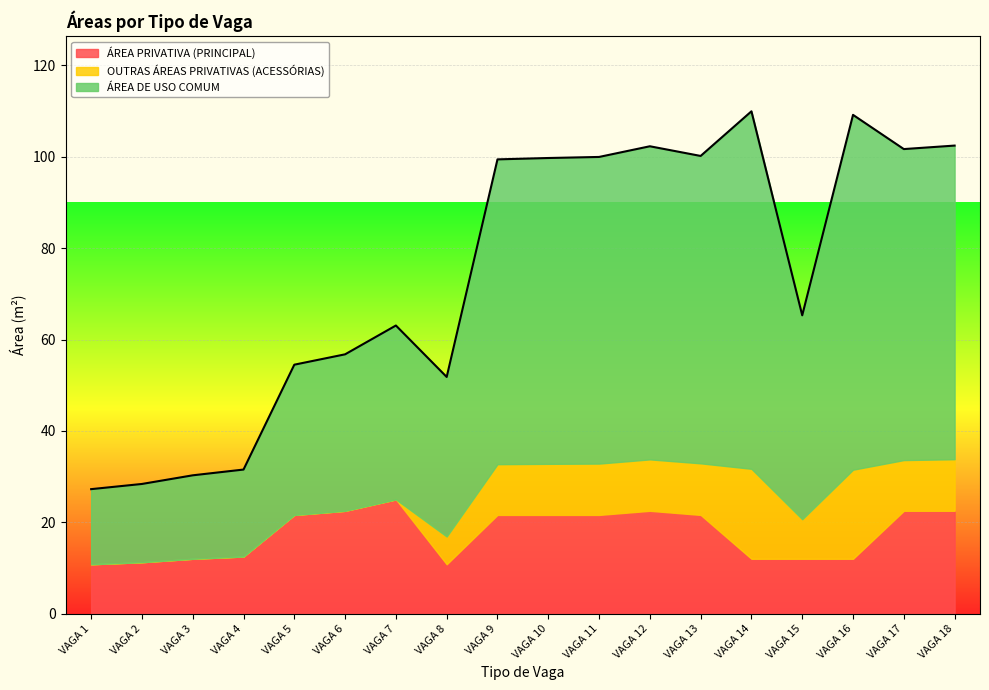

What is the maximum value for ÁREA PRIVATIVA (PRINCIPAL)?

25.0